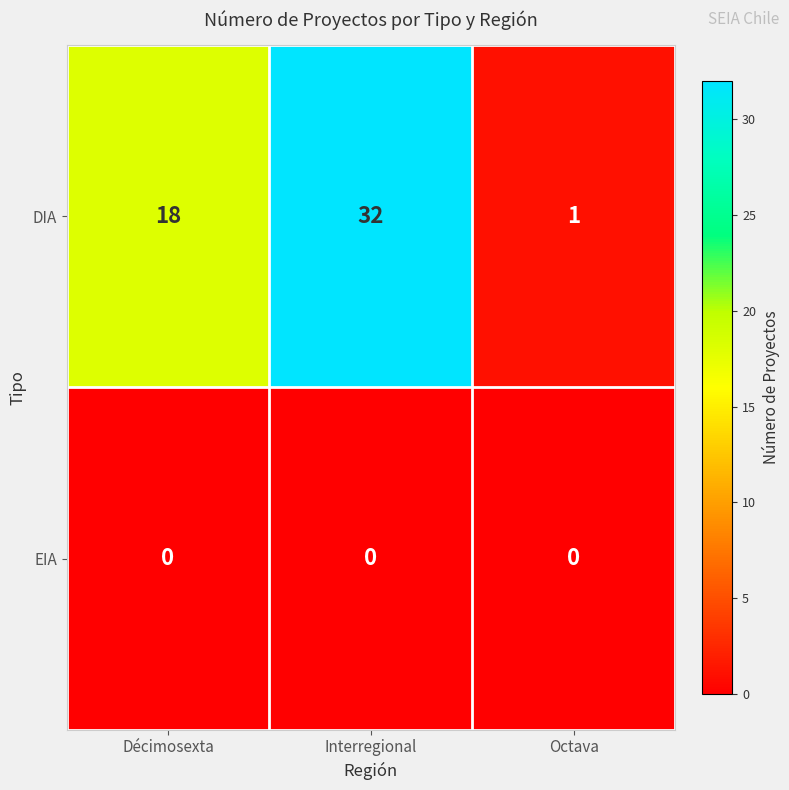

List the series in order of their overall mean, highest first.

DIA, EIA